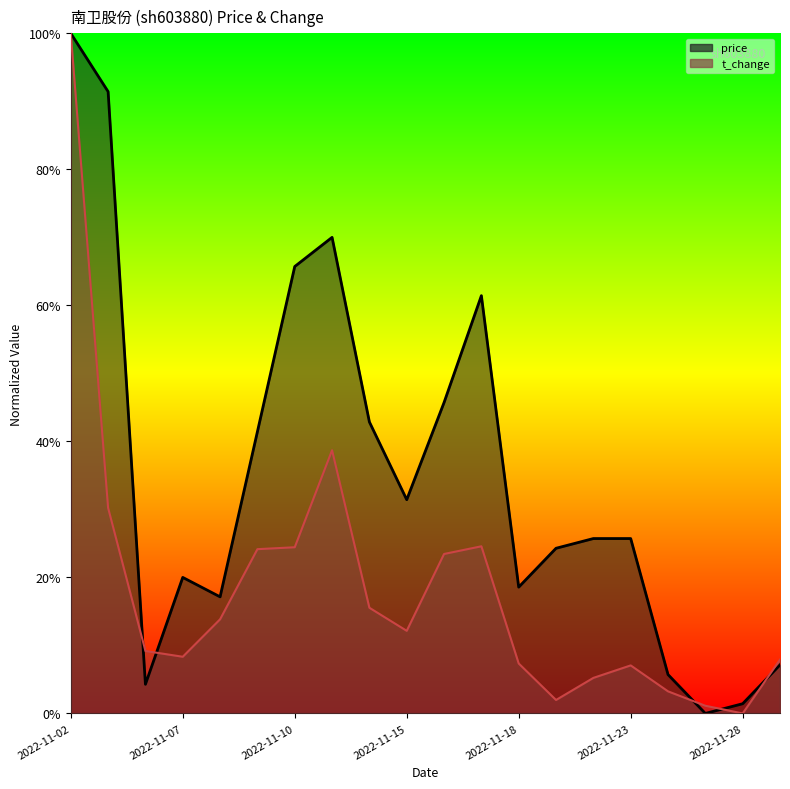

Which label corresponds to the largest value in the chart?

2022-11-02